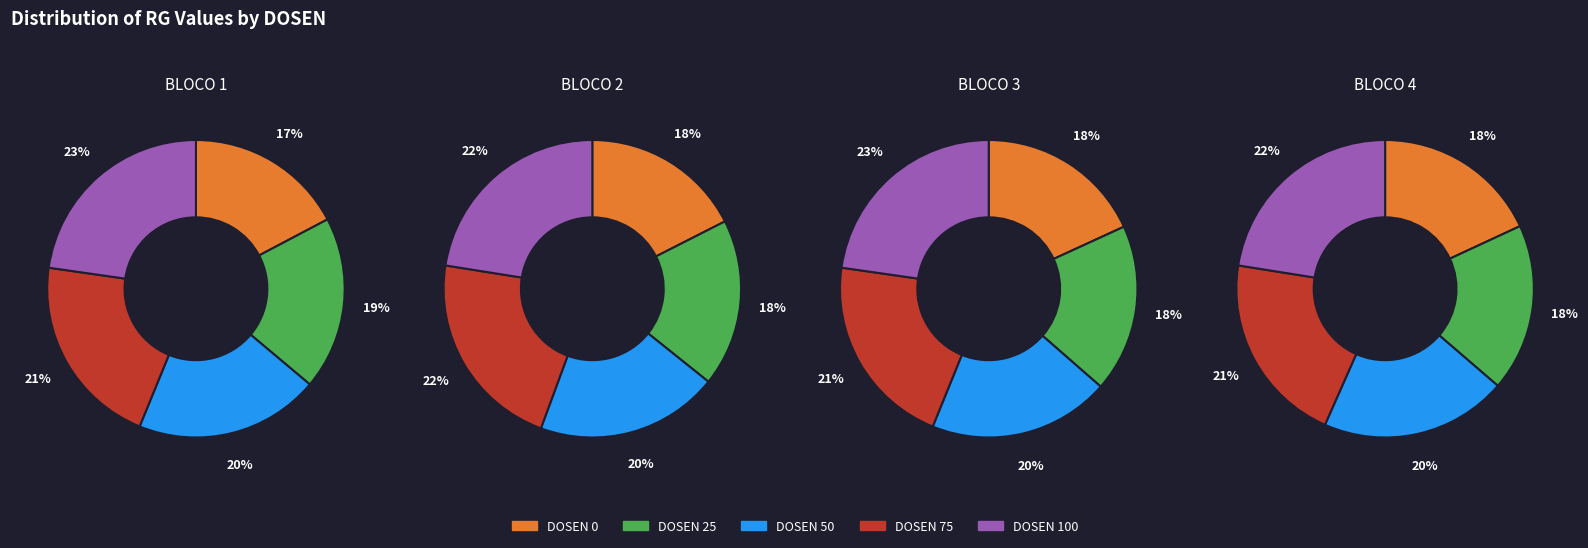

Is 3 the majority of the pie?

No